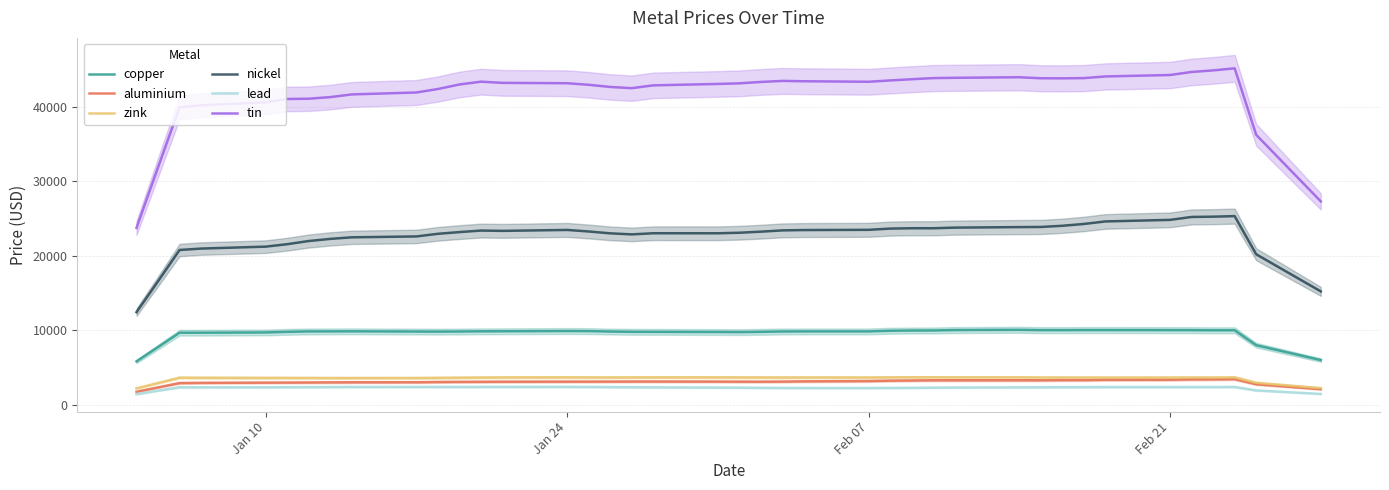

True or false: lead and nickel cross at least once.

False